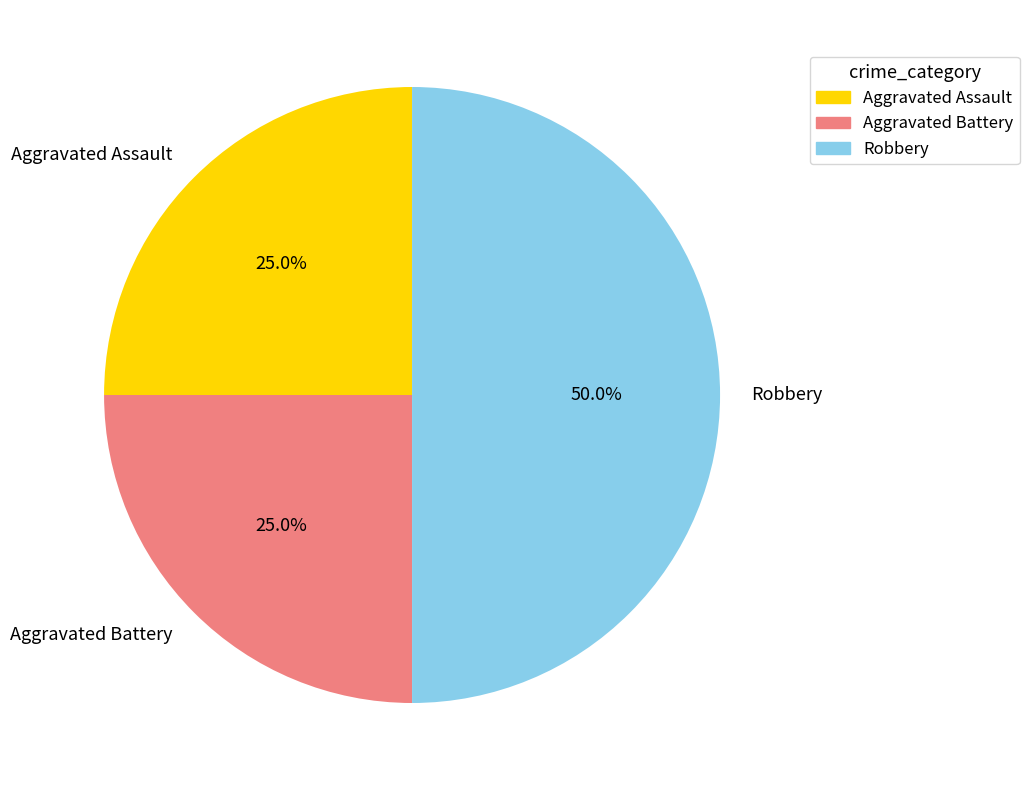

To the nearest percent, what is the difference between the largest and smallest slice percentages?

25%